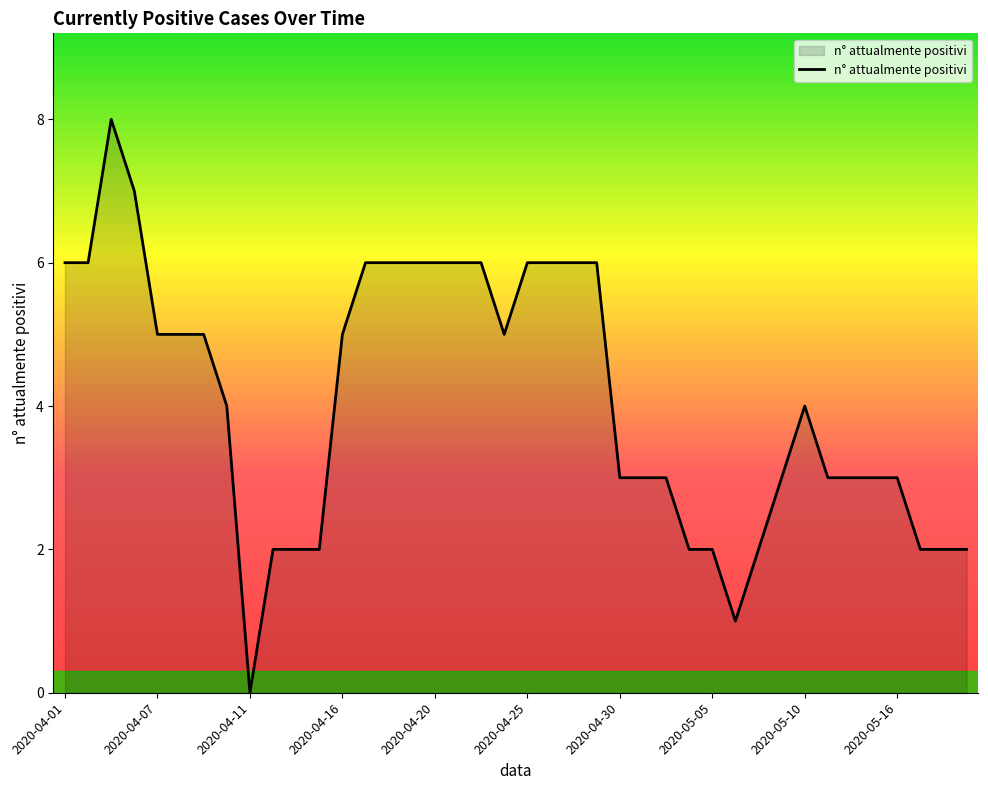

What is the sum of all values?

163